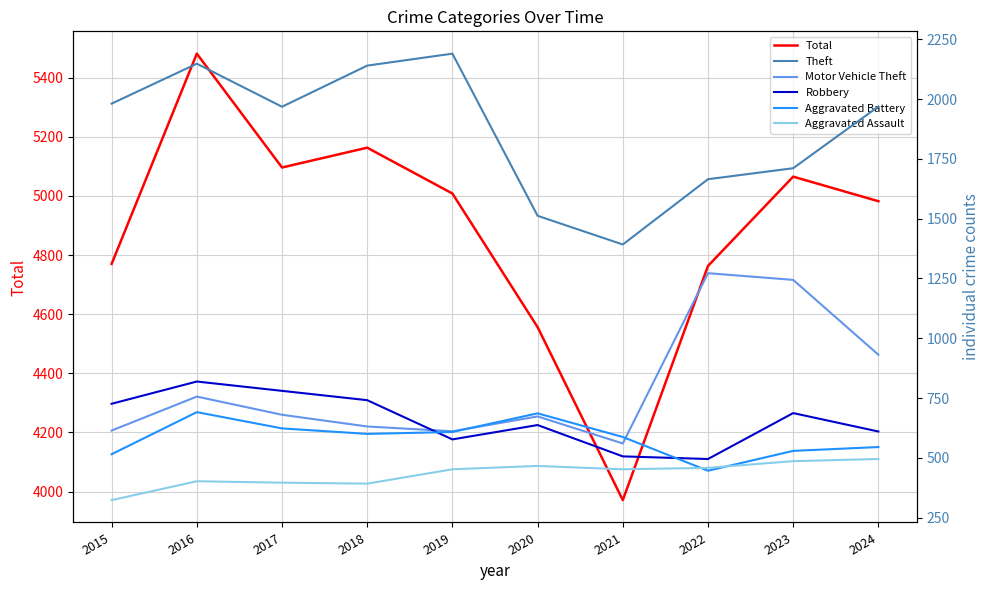

At which category is the sum across all series the highest?

2016